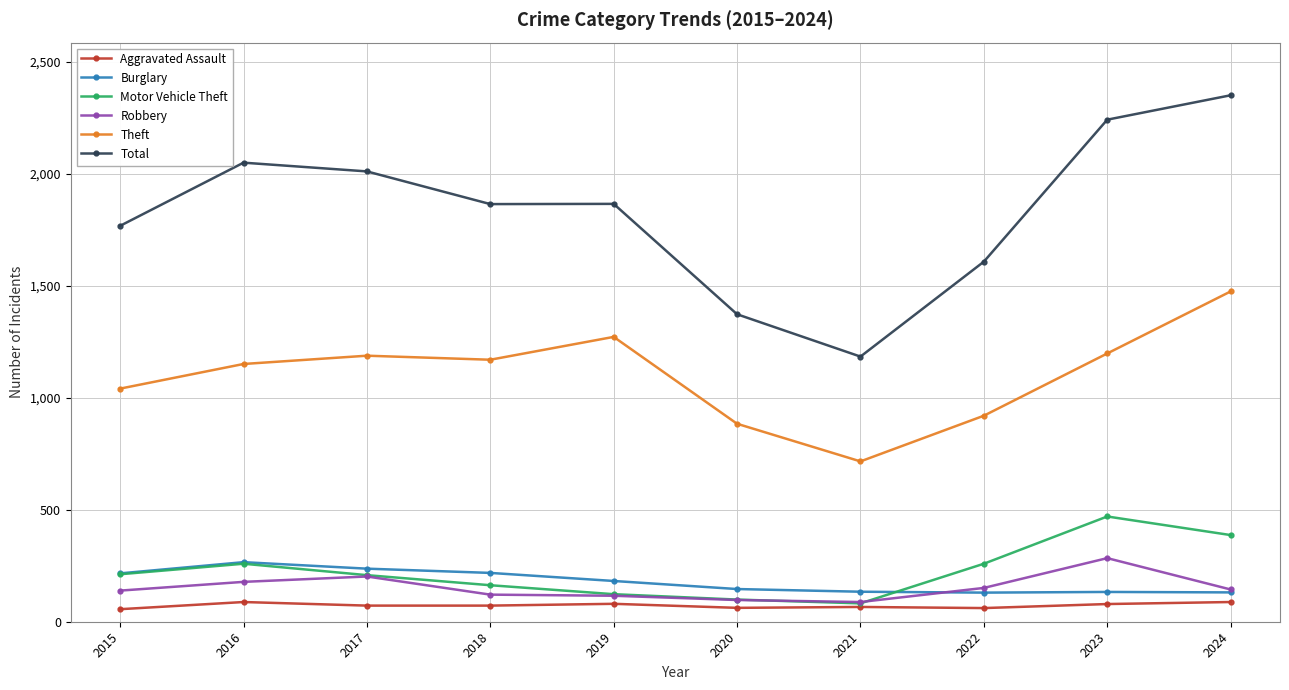

Where is Total nearest to the value 1767?

2015